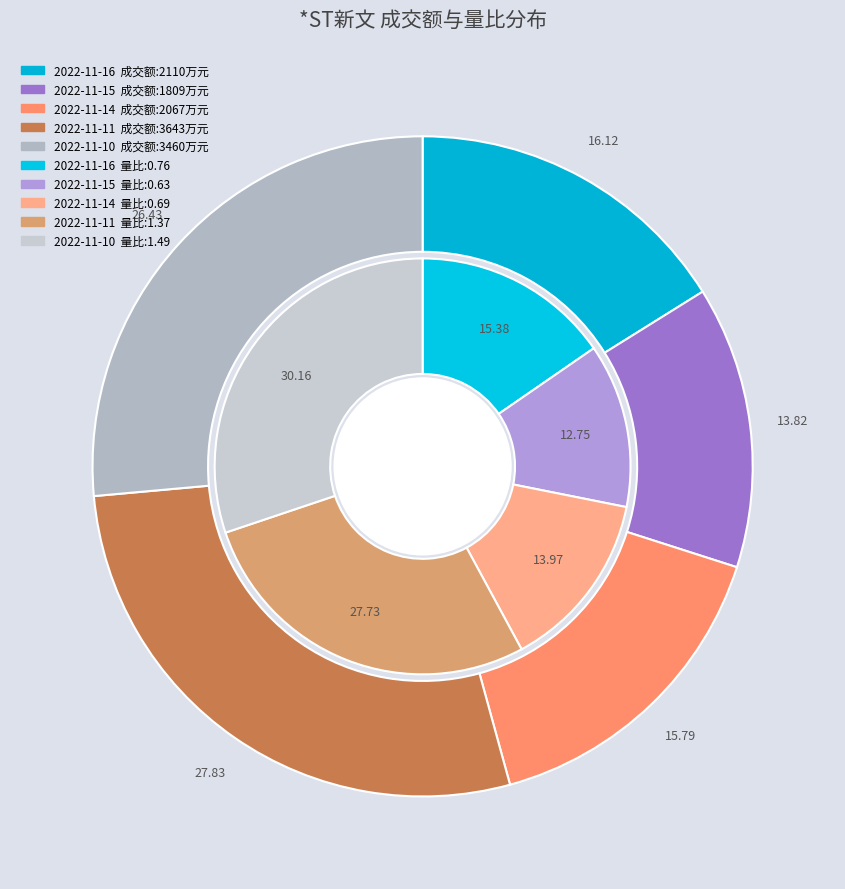

Rank the series by their maximum value, from lowest to highest.

量比, 成交额(万元)